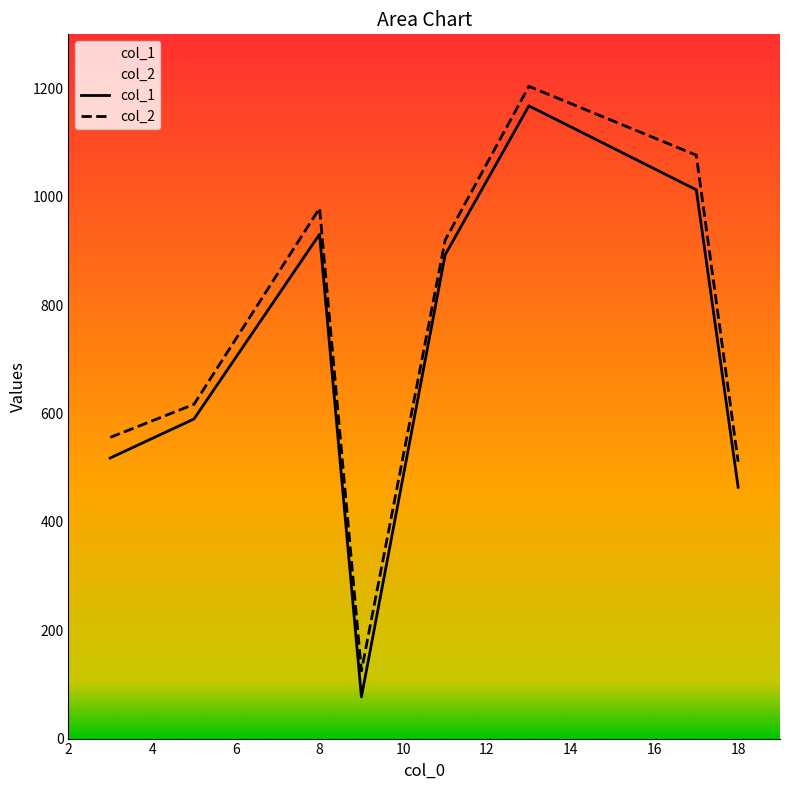

The col_2 series shows 1368 at 11. True or false?

False